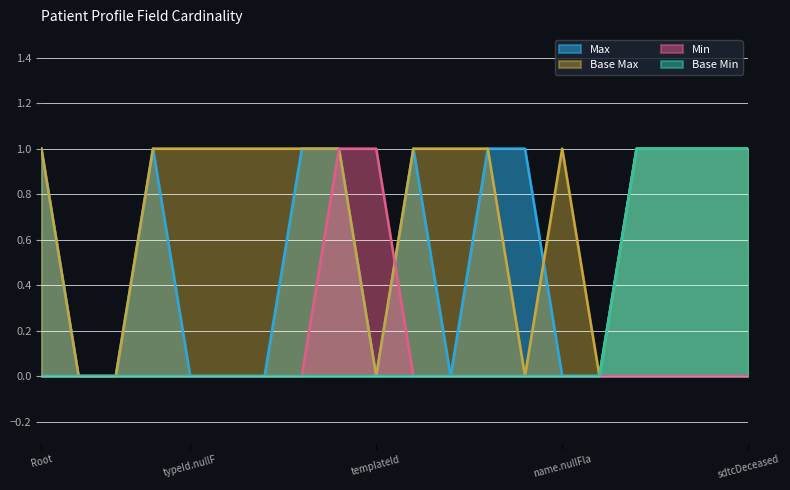

True or false: Min and Base Min cross at least once.

False